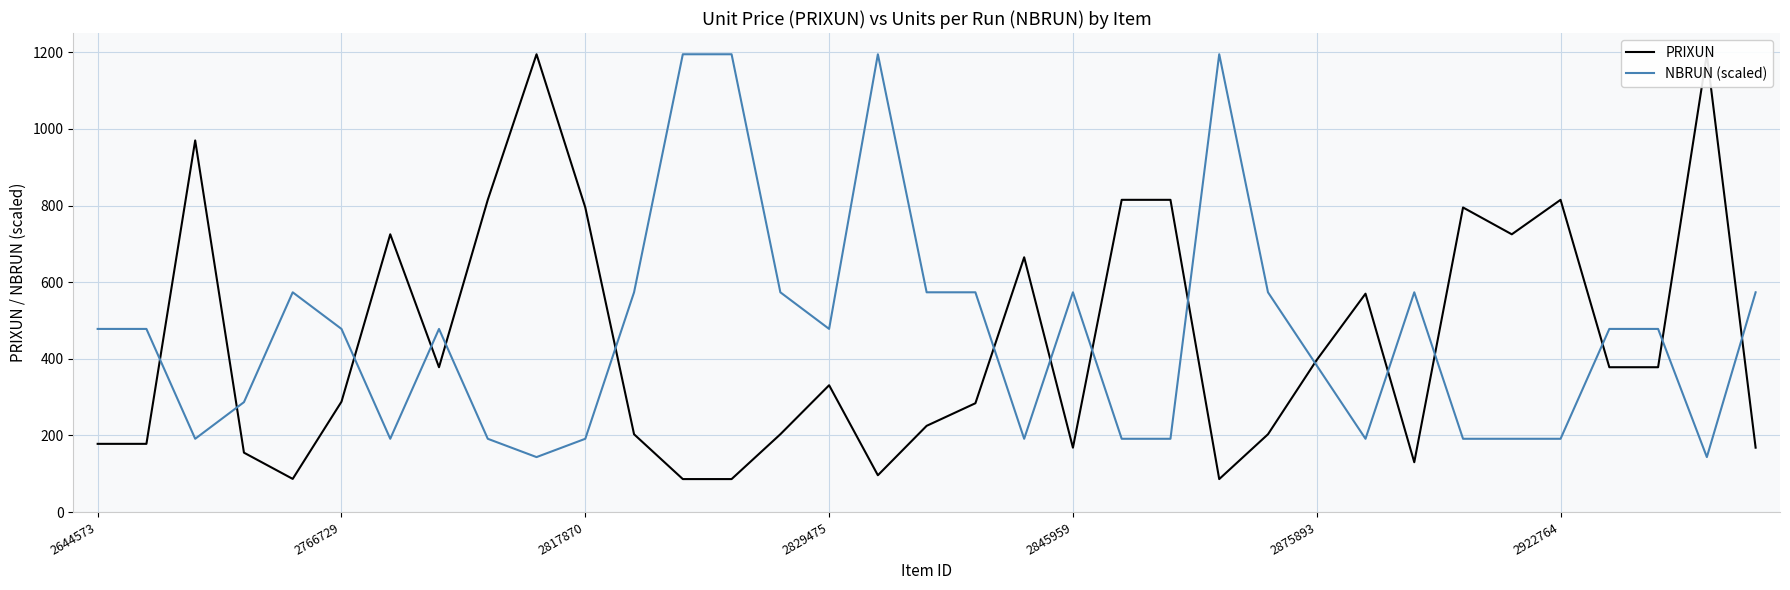

Rank the categories by PRIXUN value from lowest to highest.

12, 13, 23, 2845959, 16, 27, 2829475, 20, 34, 2644573, 2766729, 11, 14, 24, 17, 18, 2875893, 15, 7, 31, 32, 25, 26, 19, 2922764, 29, 10, 28, 8, 21, 22, 30, 2817870, 9, 33